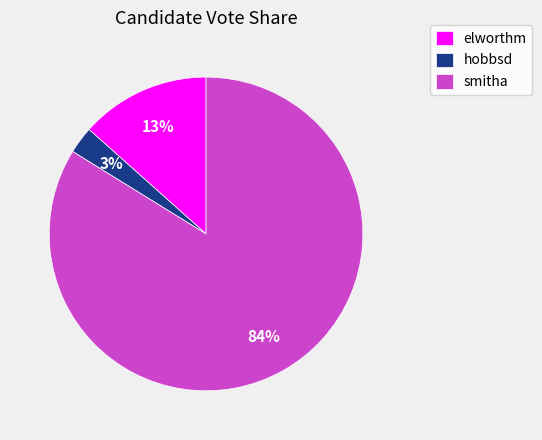

Which category has the biggest portion of the pie?

smitha